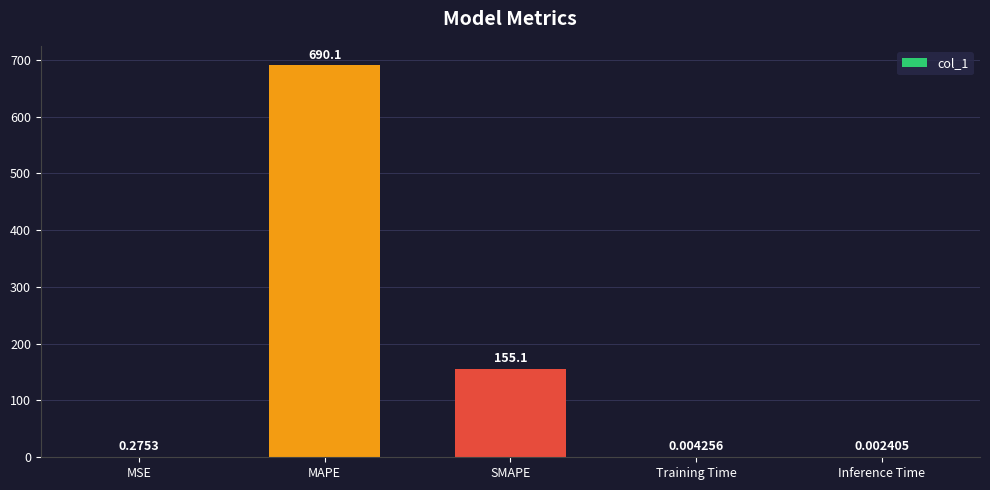

What is the change in value from MSE to Training Time?

-0.3